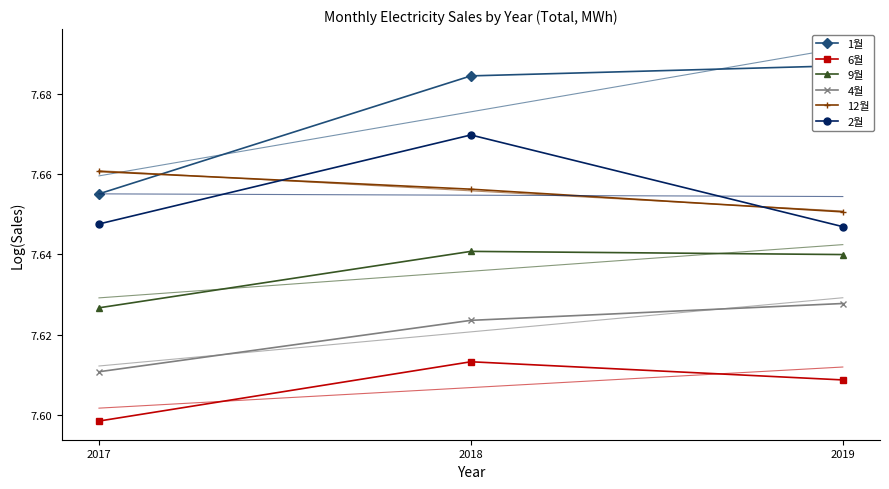

Reading left to right, what are all the values shown in this chart?

1월: 2017=7.7	2018=7.7	2019=7.7
6월: 2017=7.6	2018=7.6	2019=7.6
9월: 2017=7.6	2018=7.6	2019=7.6
4월: 2017=7.6	2018=7.6	2019=7.6
12월: 2017=7.7	2018=7.7	2019=7.7
2월: 2017=7.6	2018=7.7	2019=7.6